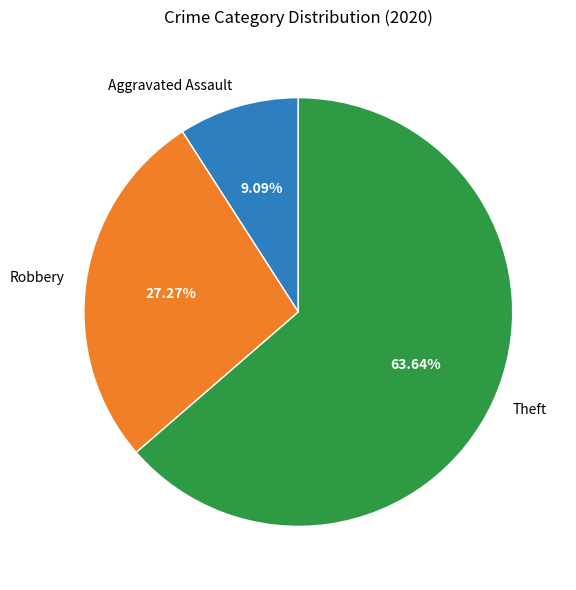

To the nearest percent, what portion does Robbery represent?

27%